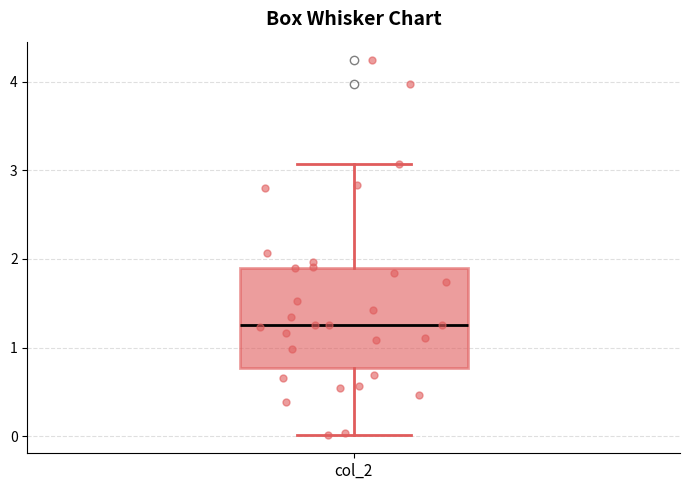

Read this box plot against the y-axis: the position of the median line, the range covered by the box, and the ends of both whiskers. The values are not printed on the chart, so give them approximately, as read against the axis.

median 1.3, box 0.8 to 1.9, whiskers 0.0 to 3.1